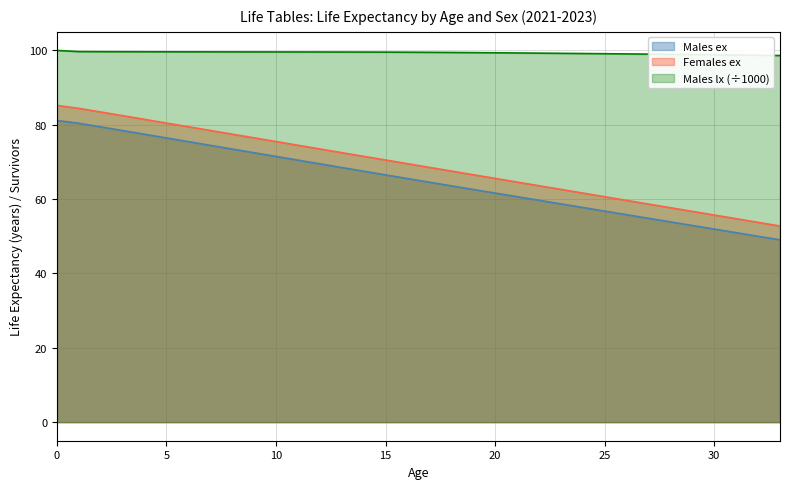

What are all the series names shown in the legend?

Males ex, Females ex, Males lx (÷1000)